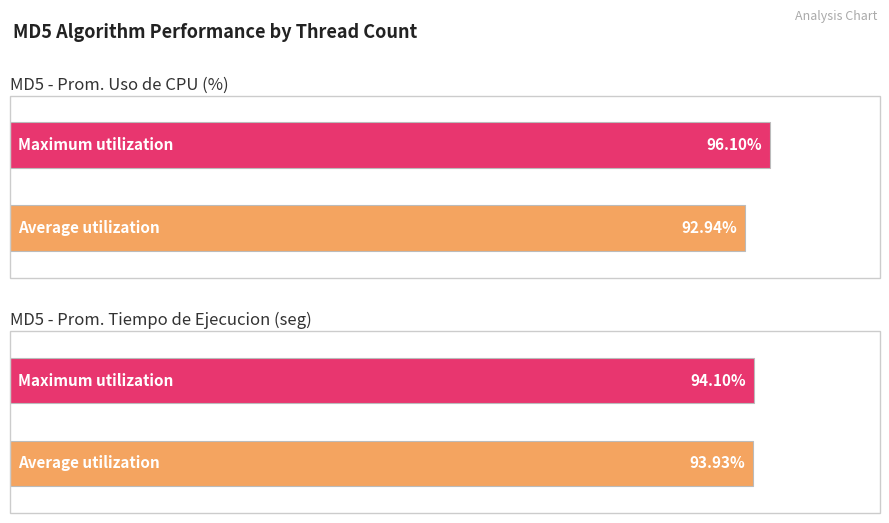

List the series in order of their peak value, highest first.

Prom. Uso de CPU (%), Prom. Tiempo de Ejecucion (seg)